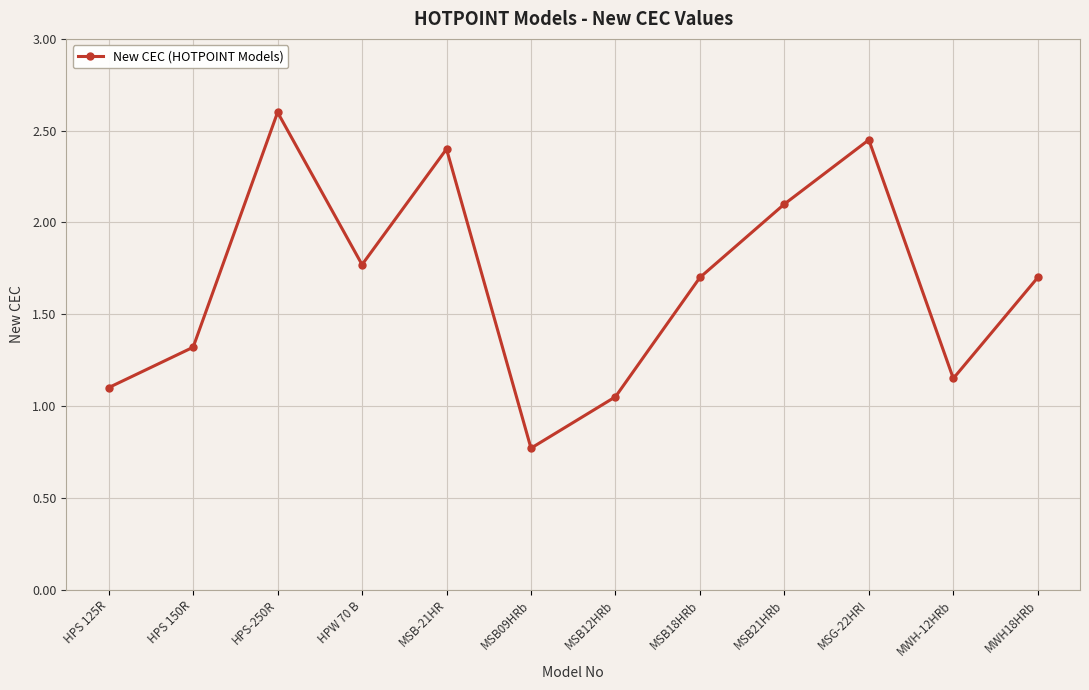

What is the average value?

1.7